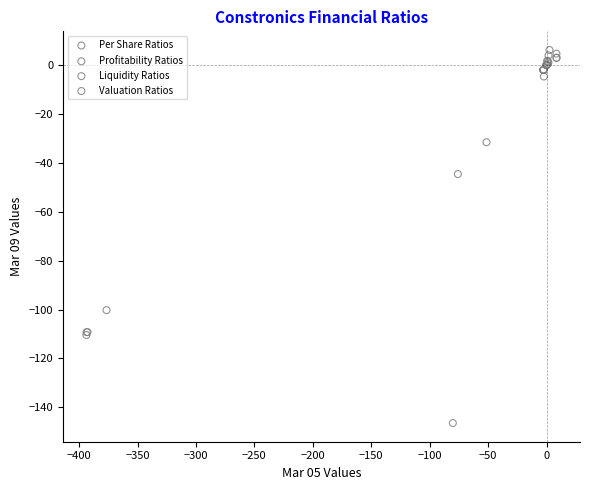

Which series contains the lowest Y value?

Profitability Ratios